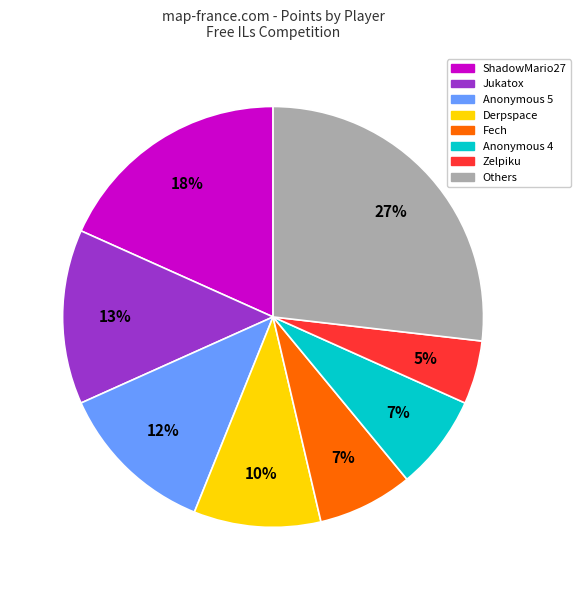

Is there any slice that represents more than half of the pie?

No